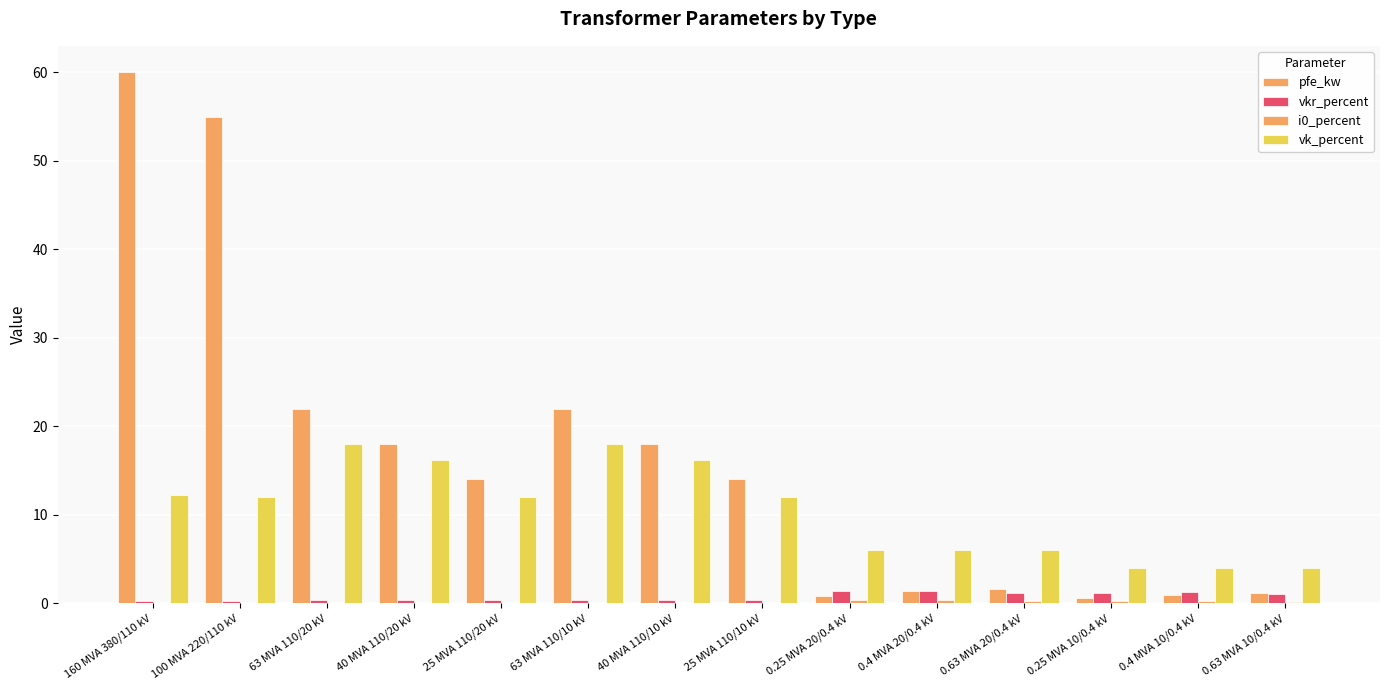

Count the number of categories in the chart.

14